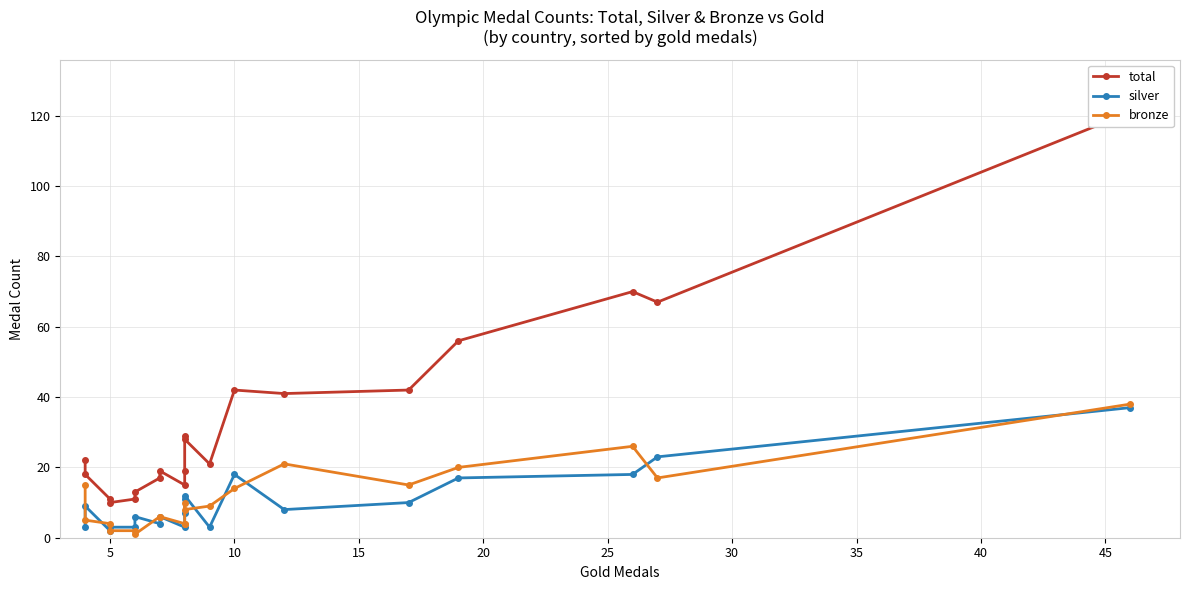

Is this an area chart (filled region under the line)?

No